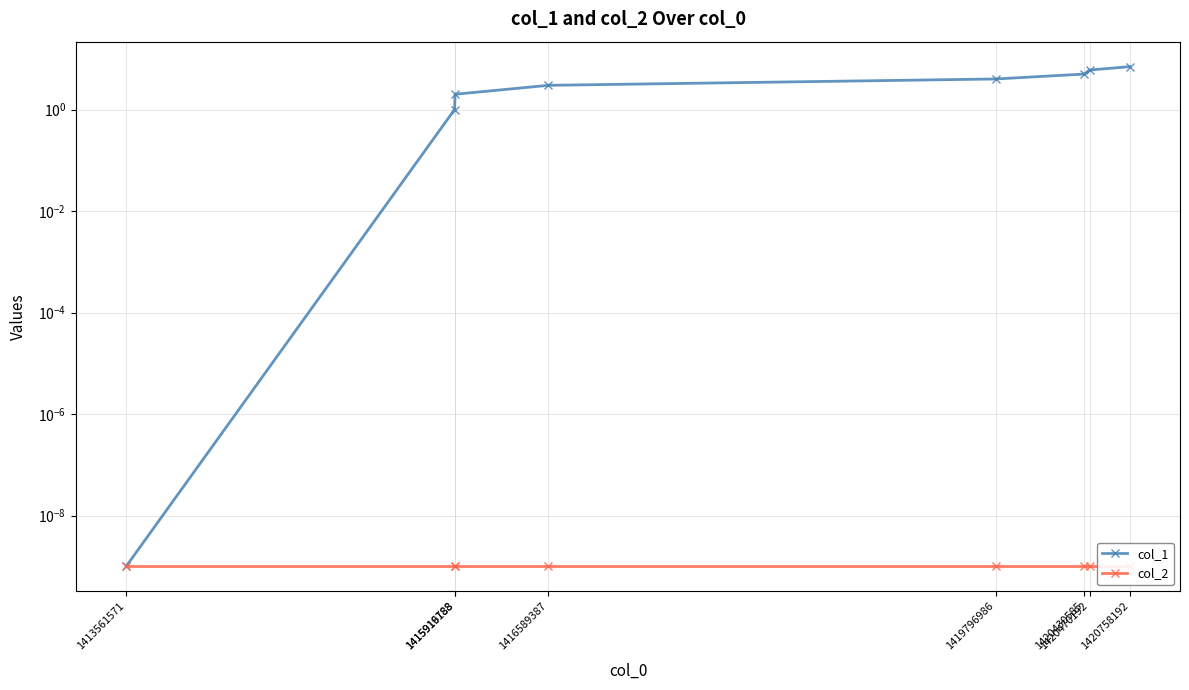

True or false: col_2 and col_1 intersect in this chart.

False